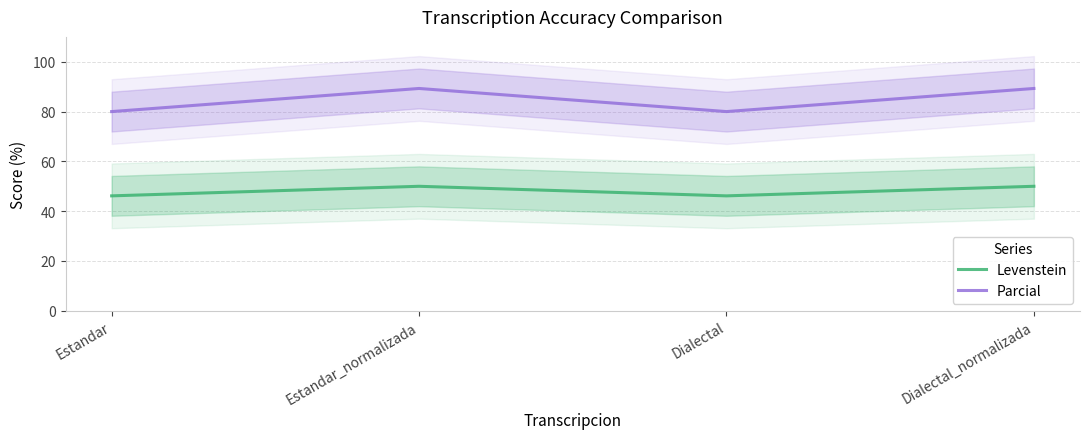

What is the difference between the Parcial values at Dialectal and Estandar_normalizada?

9.3